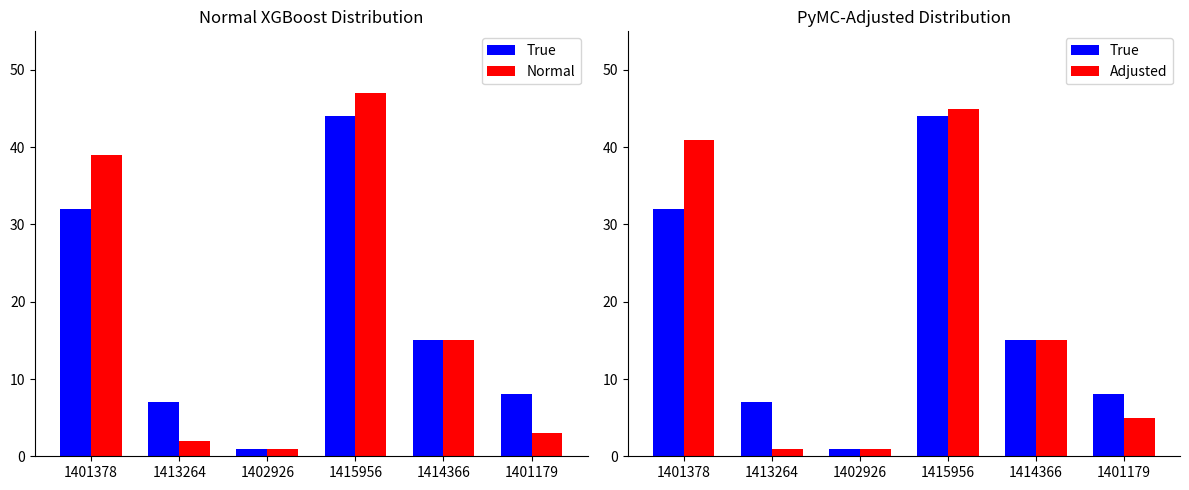

Reading left to right, what are all the values shown in this chart?

True: 1401378=32	1413264=7	1402926=1	1415956=44	1414366=15	1401179=8
Normal: 1401378=39	1413264=2	1402926=1	1415956=47	1414366=15	1401179=3
Adjusted: 1401378=41	1413264=1	1402926=1	1415956=45	1414366=15	1401179=5